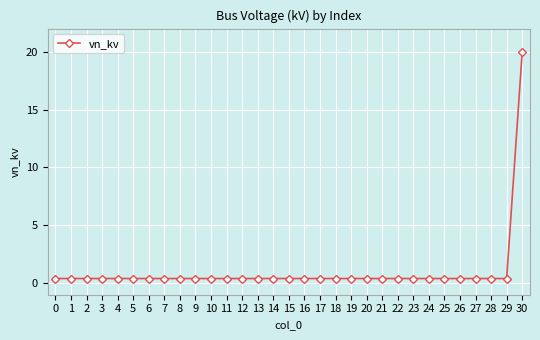

At which category does the chart reach its peak across all series?

30